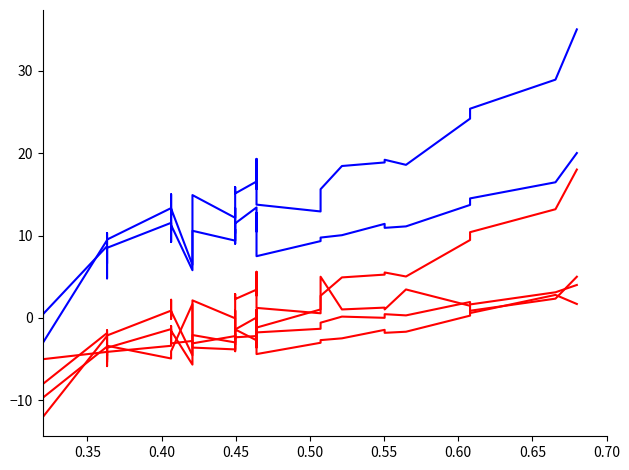

What is the sum of all MAT values?

-88.9